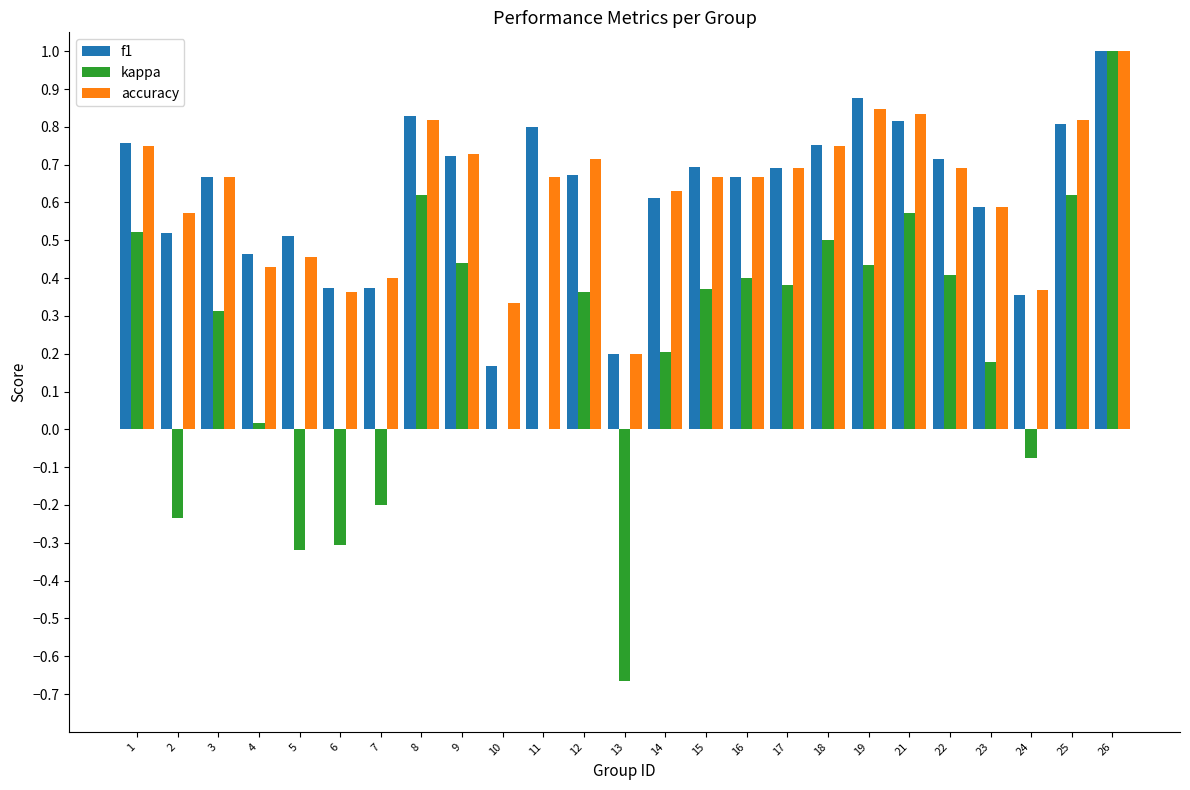

What is the sum of the accuracy values at 5 and 3?

1.1